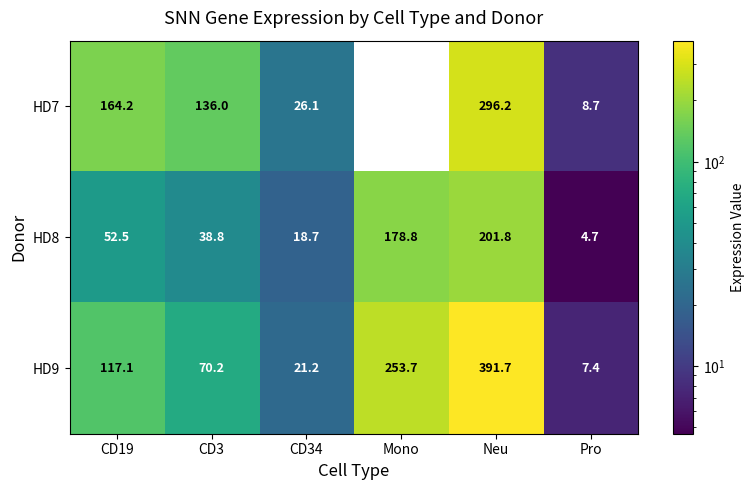

The HD9 series shows 335.8 at Mono. True or false?

False